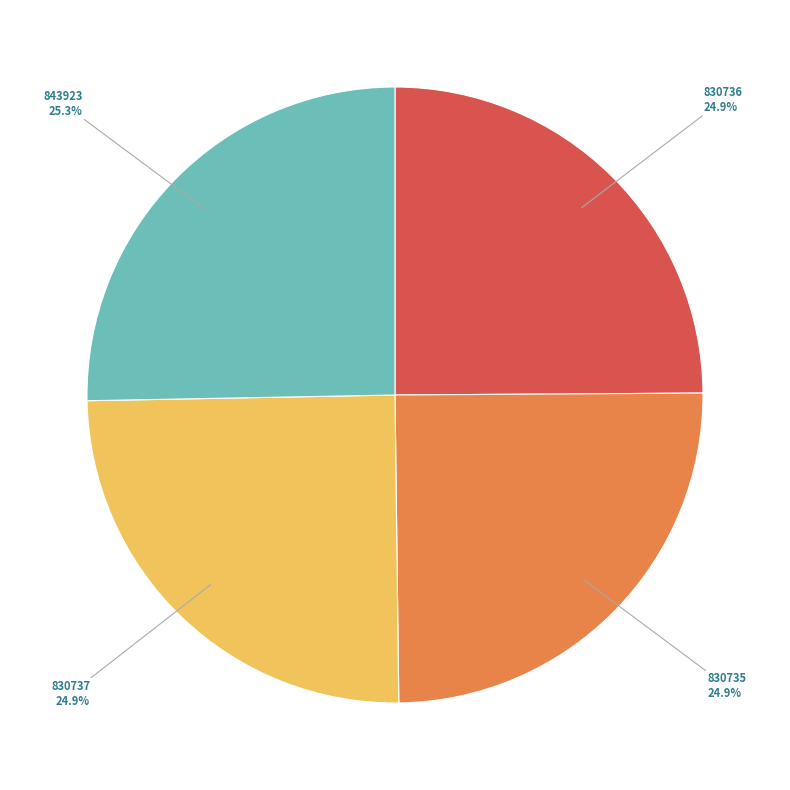

What portion of the pie excludes 830736?

75.1%